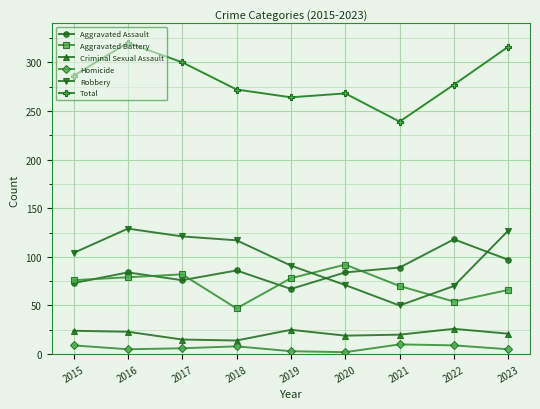

What is the difference between the second highest and second lowest values in the Criminal Sexual Assault series?

10